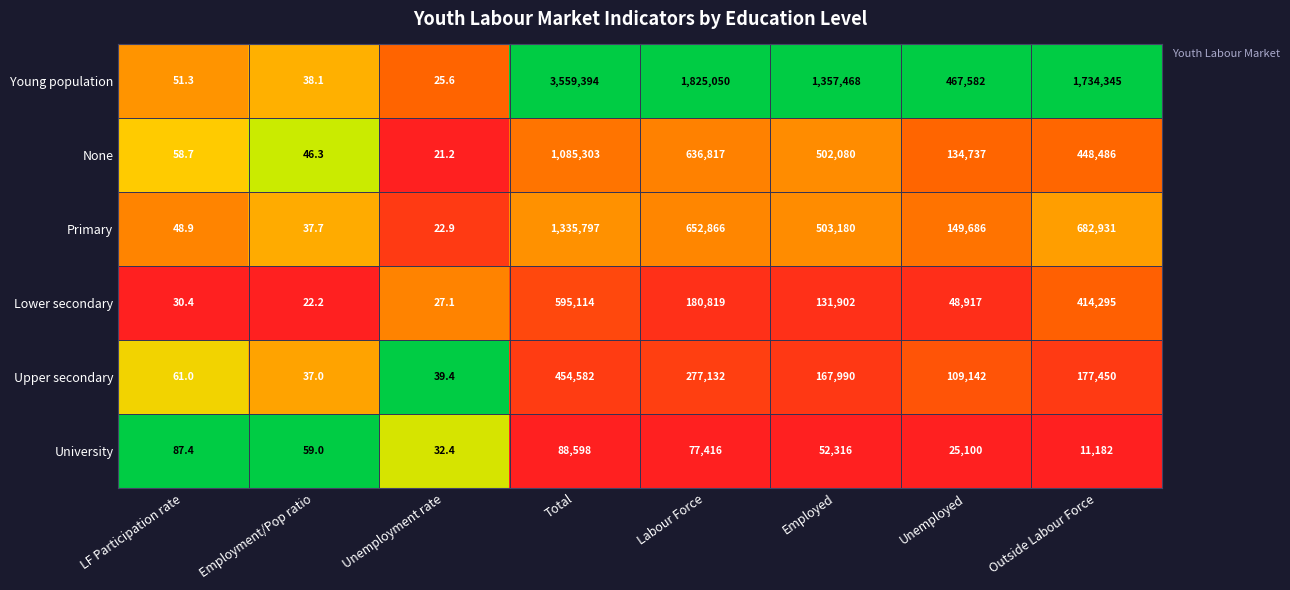

Which series has the largest total across all categories?

Young population